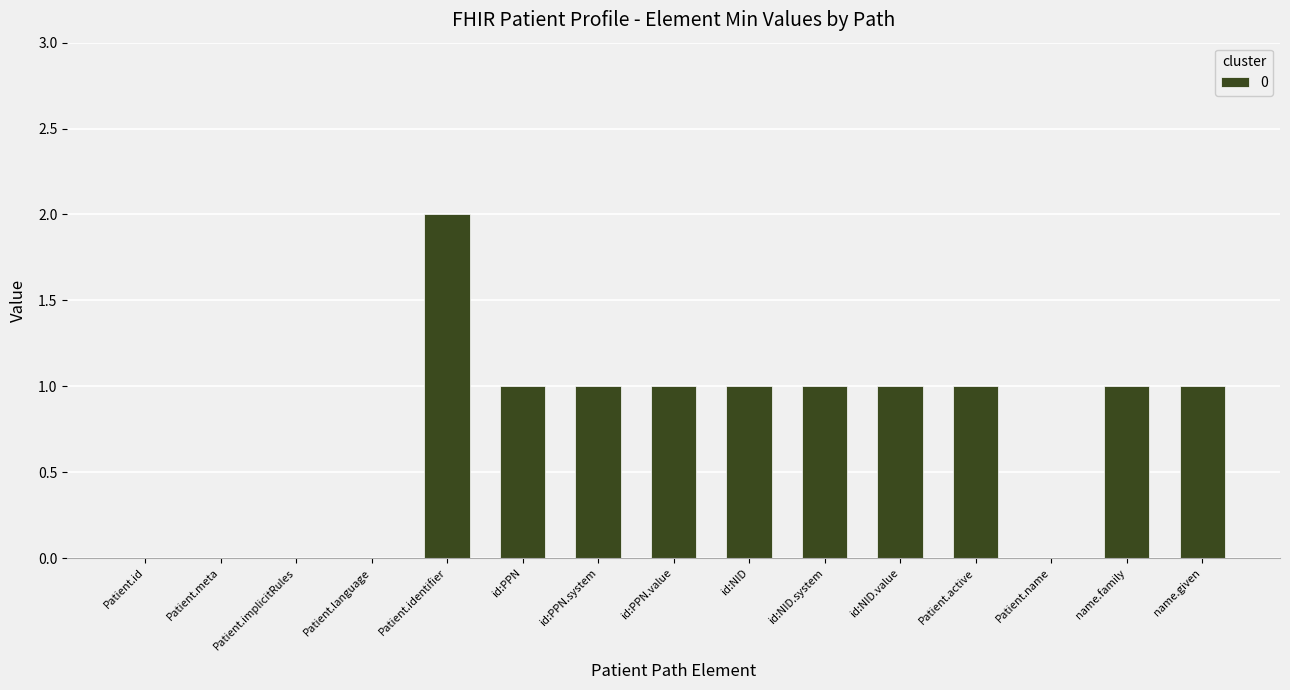

Between Patient.identifier and Patient.name, which is larger?

Patient.identifier